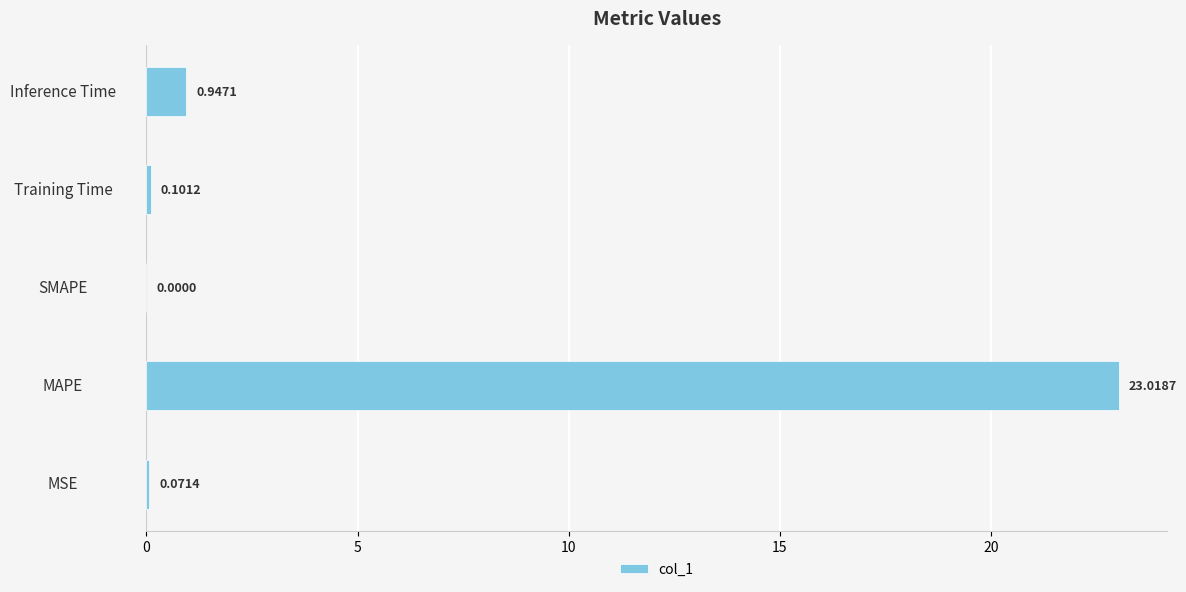

How many values are above zero?

4